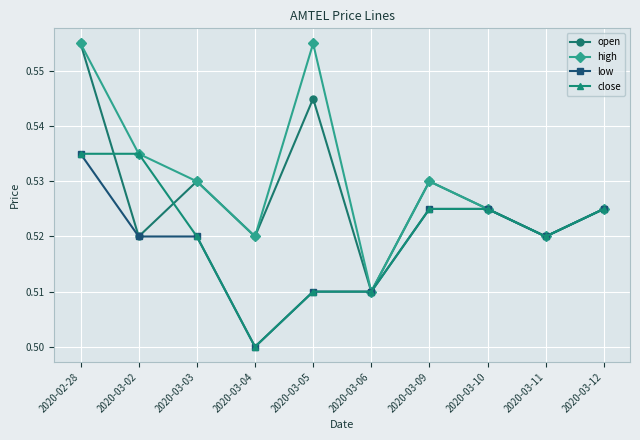

The value of open at 2020-03-12 is 0.5. True or false?

True